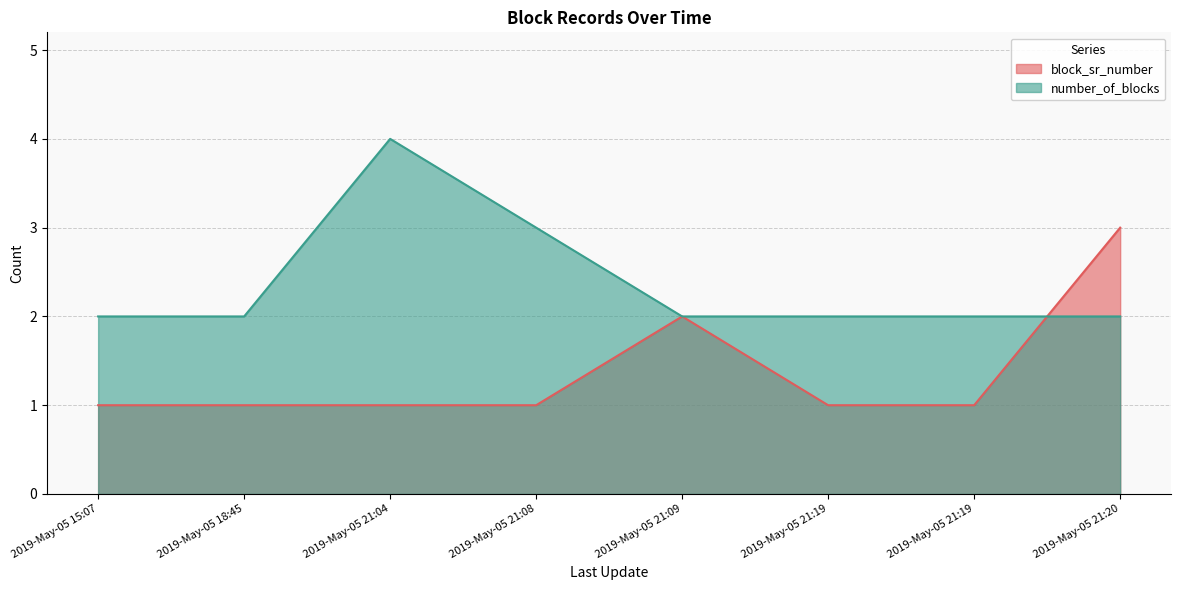

What is the total value across all series at 2019-May-05 21:20?

5